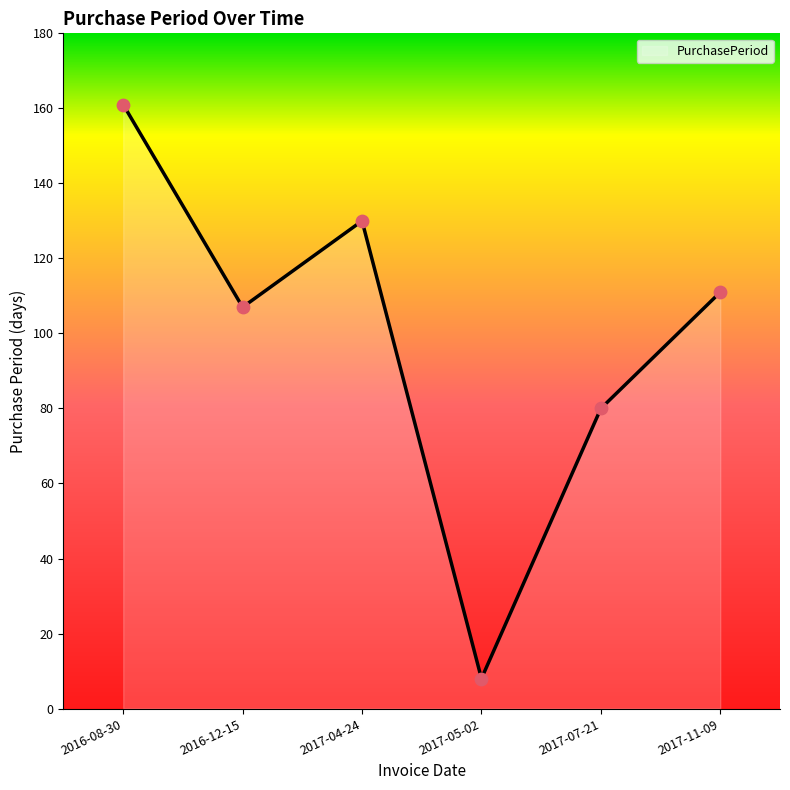

What is the change in value from 2016-08-30 to 2017-07-21?

-81